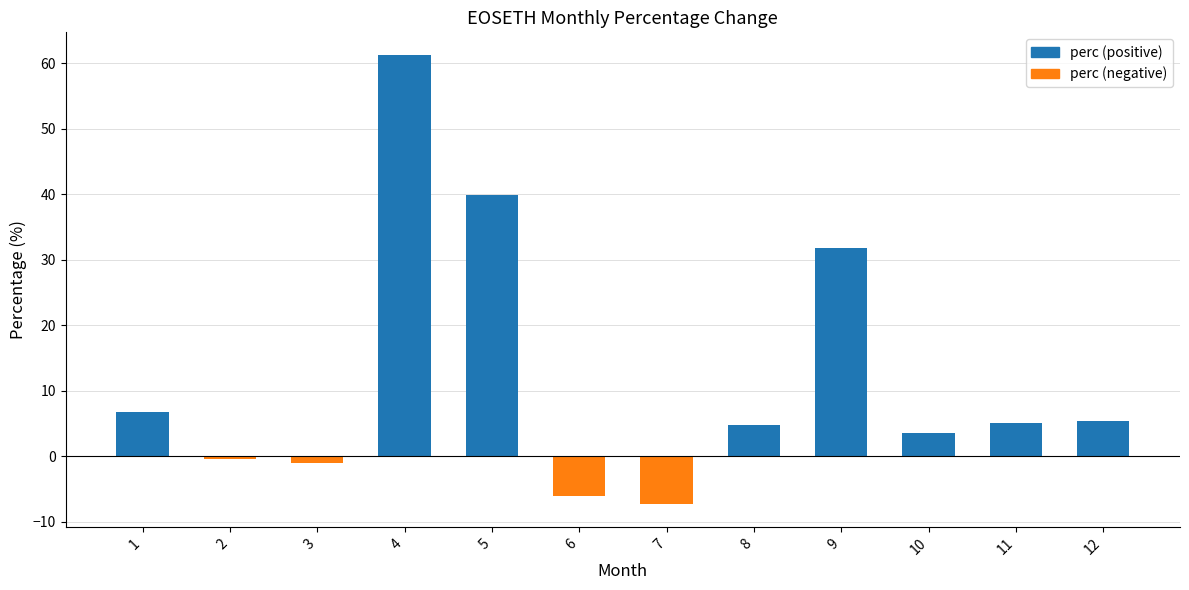

What is the smallest value displayed?

-7.3